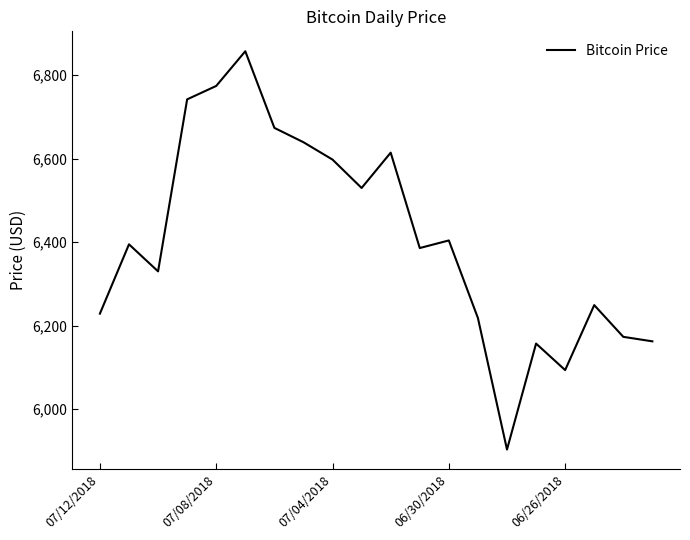

Count the number of data series in this chart.

1